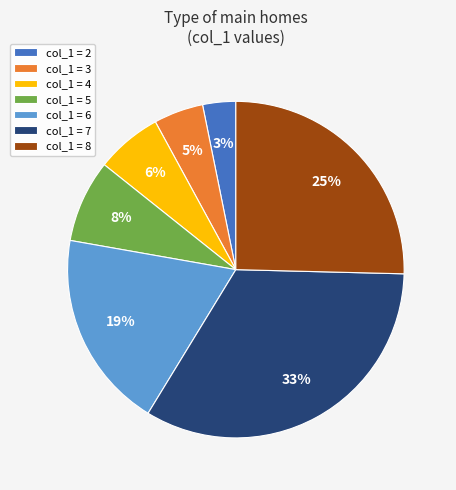

Rank the categories by value from lowest to highest.

col_1 = 2, col_1 = 3, col_1 = 4, col_1 = 5, col_1 = 6, col_1 = 8, col_1 = 7